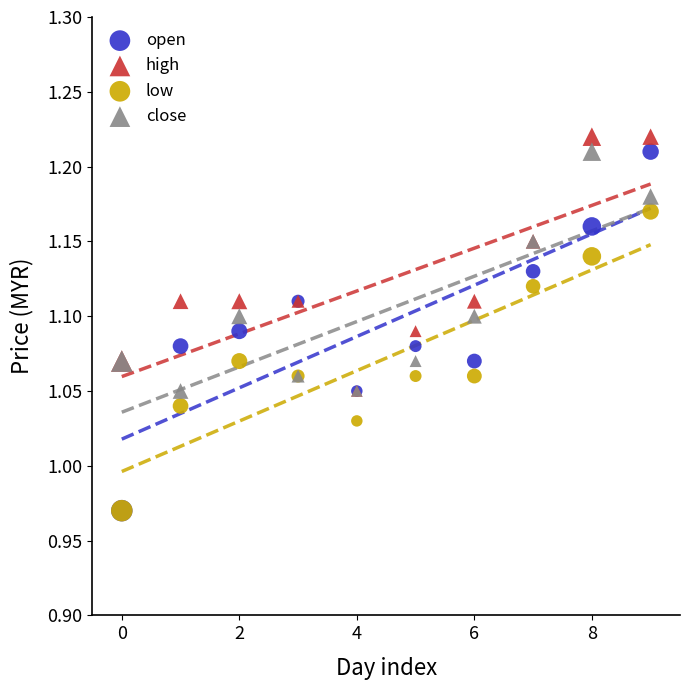

What are all the series names shown in the legend?

open, high, low, close